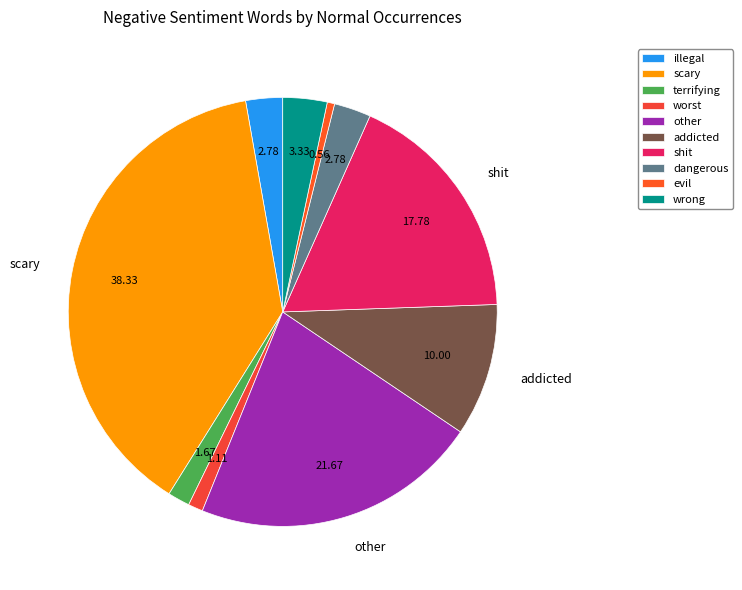

How many segments does this pie chart have?

10